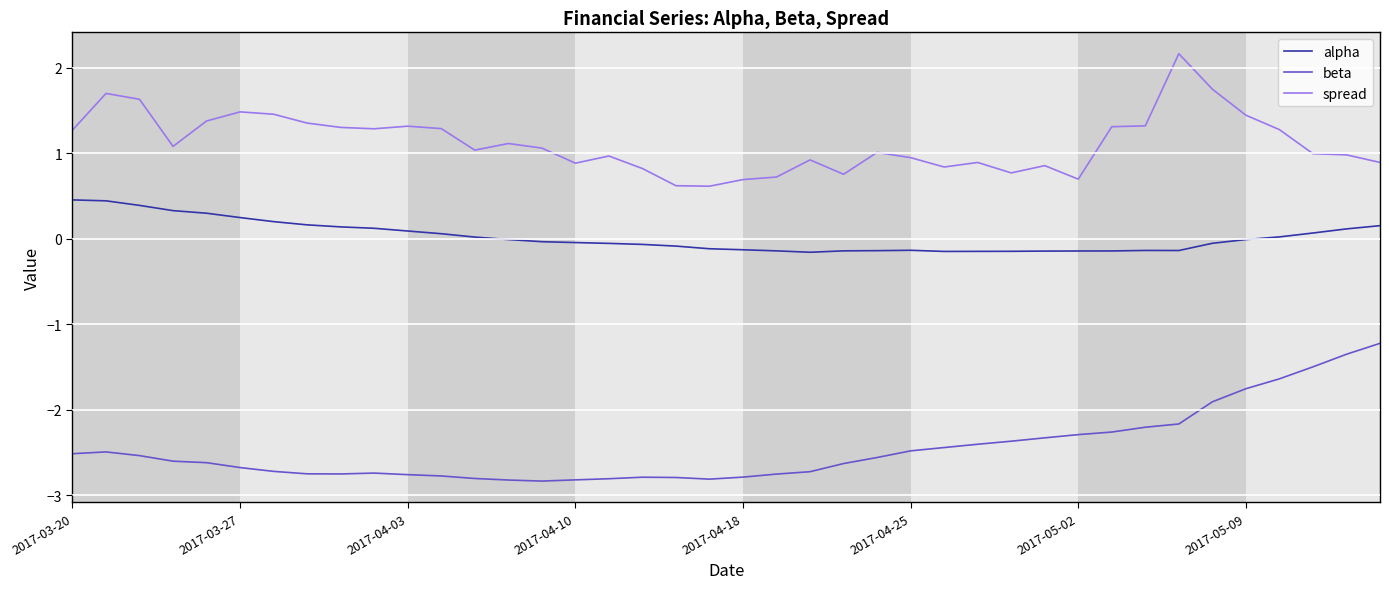

Rank the series by their average value, from lowest to highest.

beta, alpha, spread